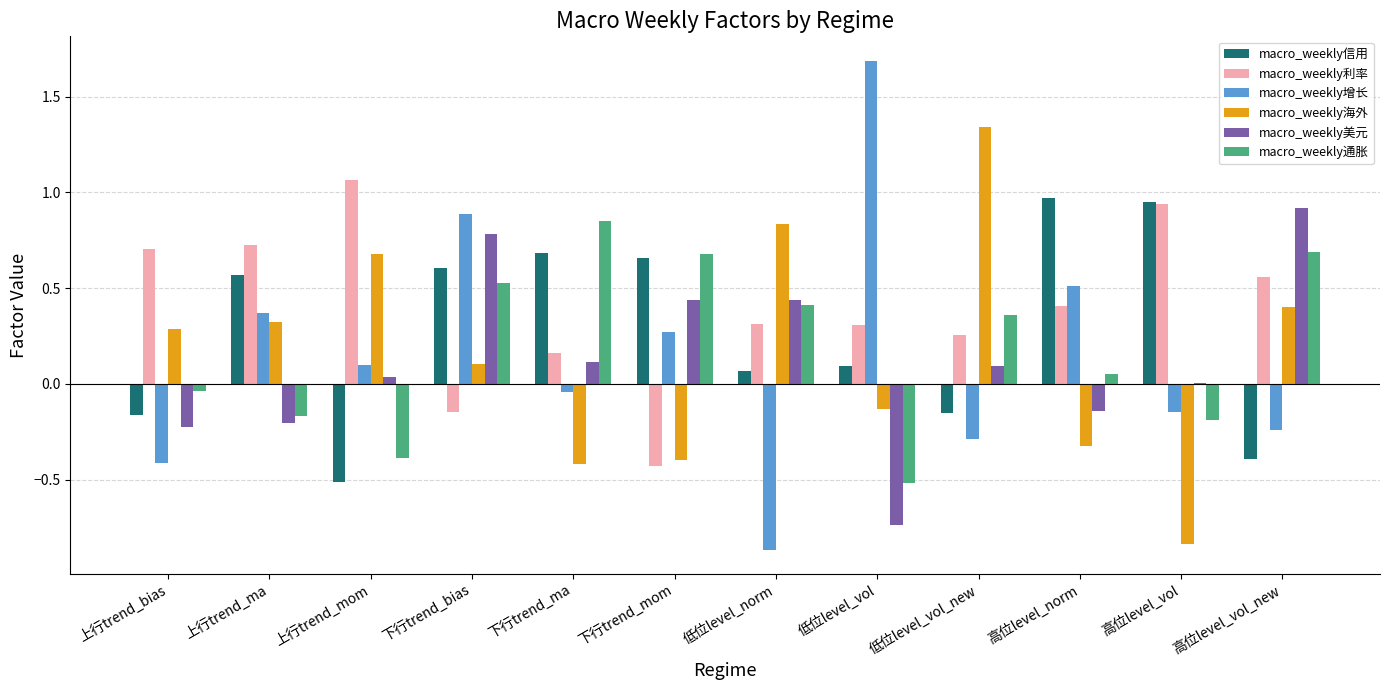

True or false: macro_weekly美元 has a value of 0.9 at 高位level_vol_new.

True